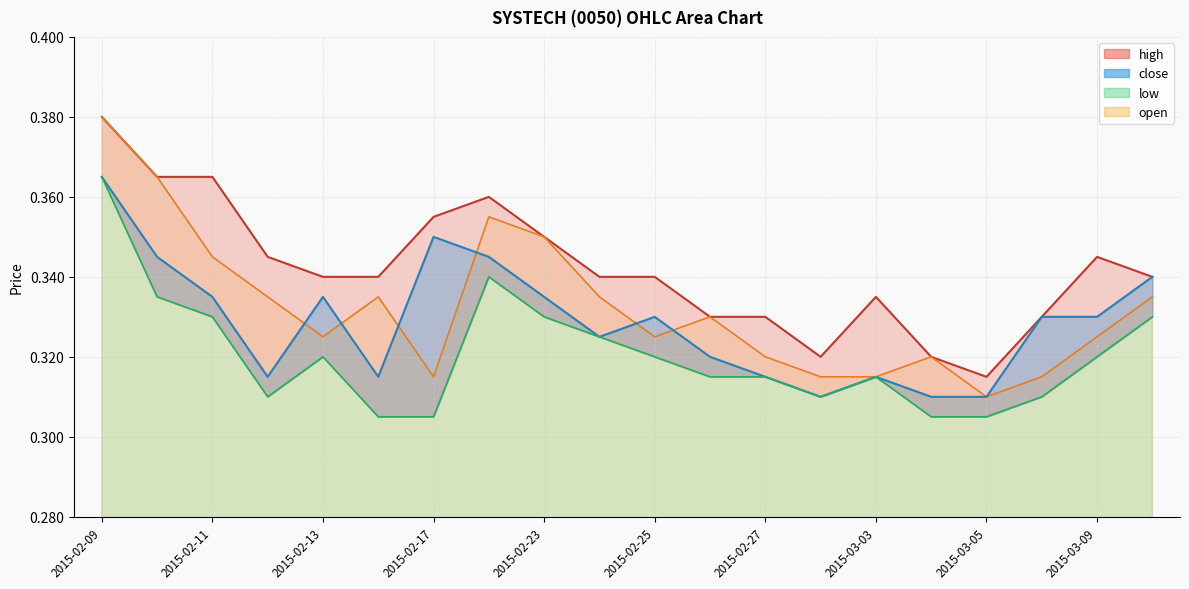

What is the smallest value displayed?

0.3